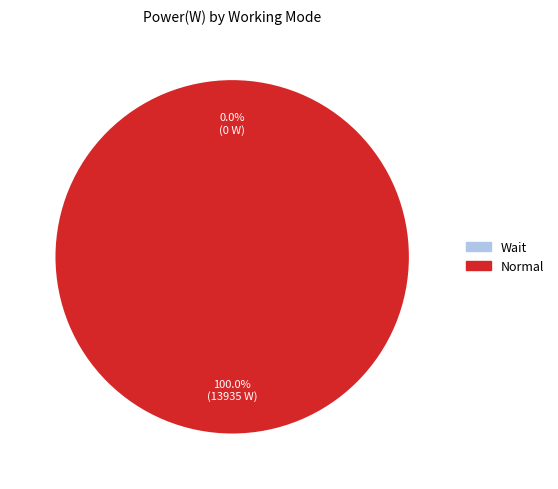

Count the number of slices in the pie.

2